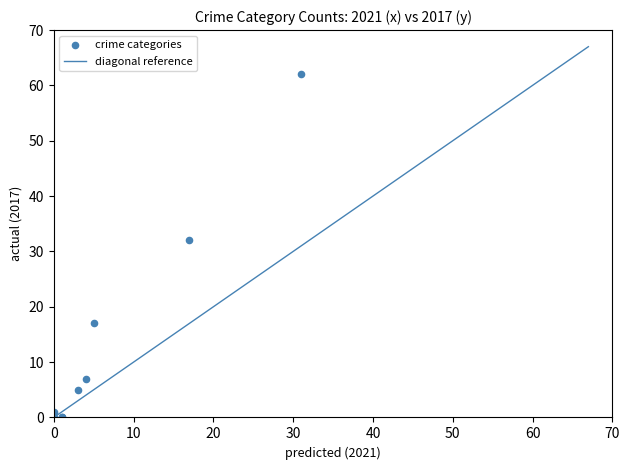

What Y value in the scatter plot is closest to 31?

32